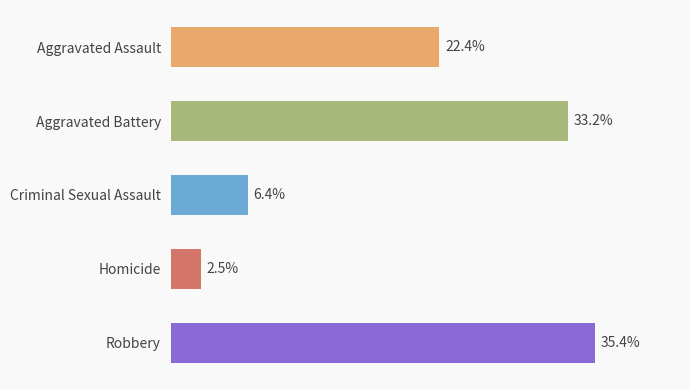

Are the bars grouped side by side (vs. stacked)?

No